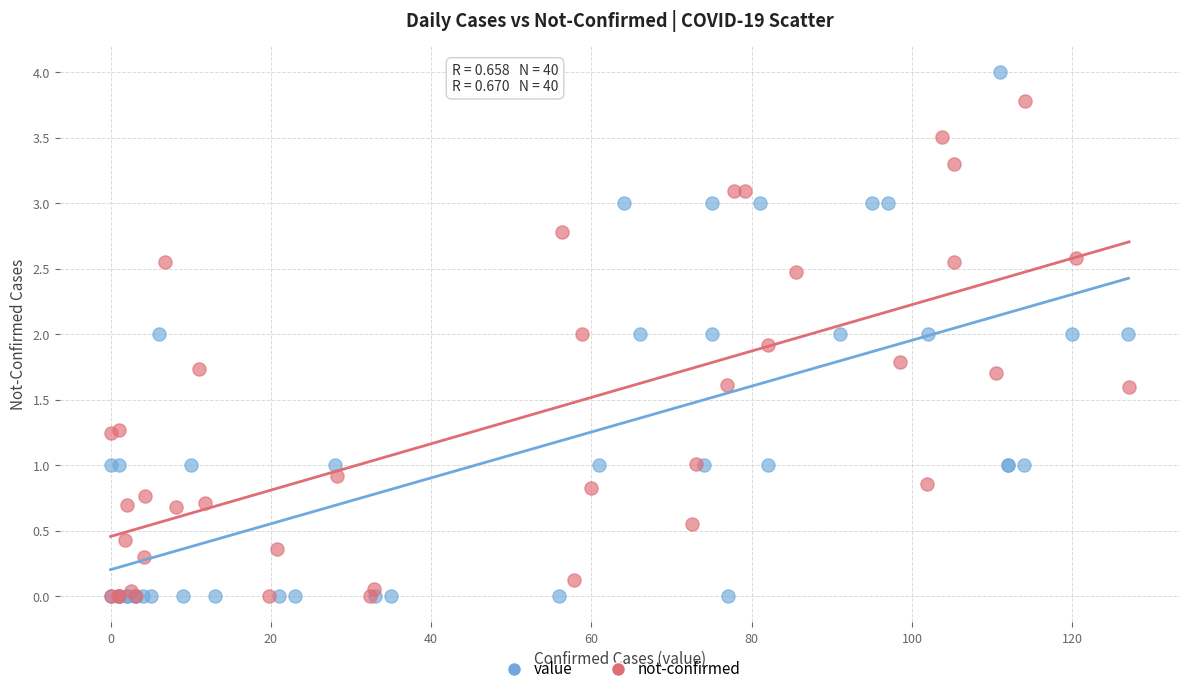

Which series has the largest Y range (max minus min)?

value